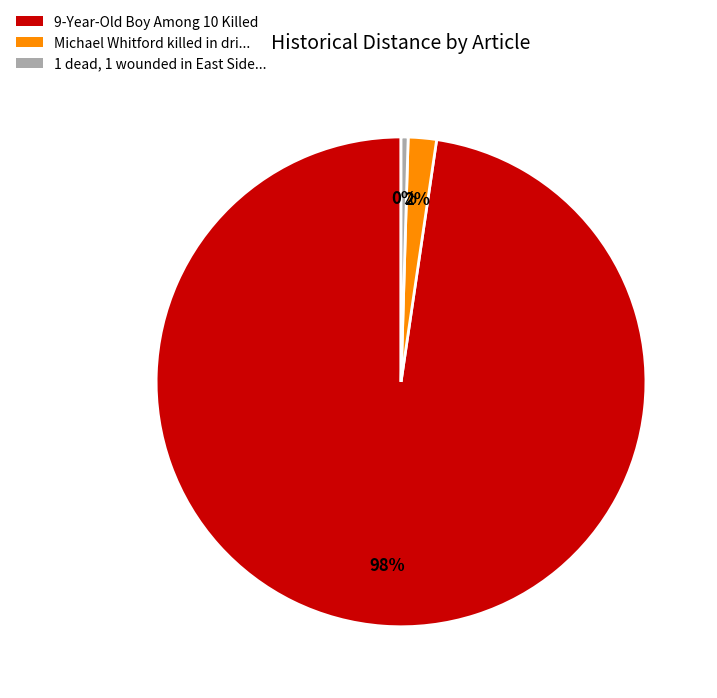

To the nearest percent, what is the average slice percentage?

33%